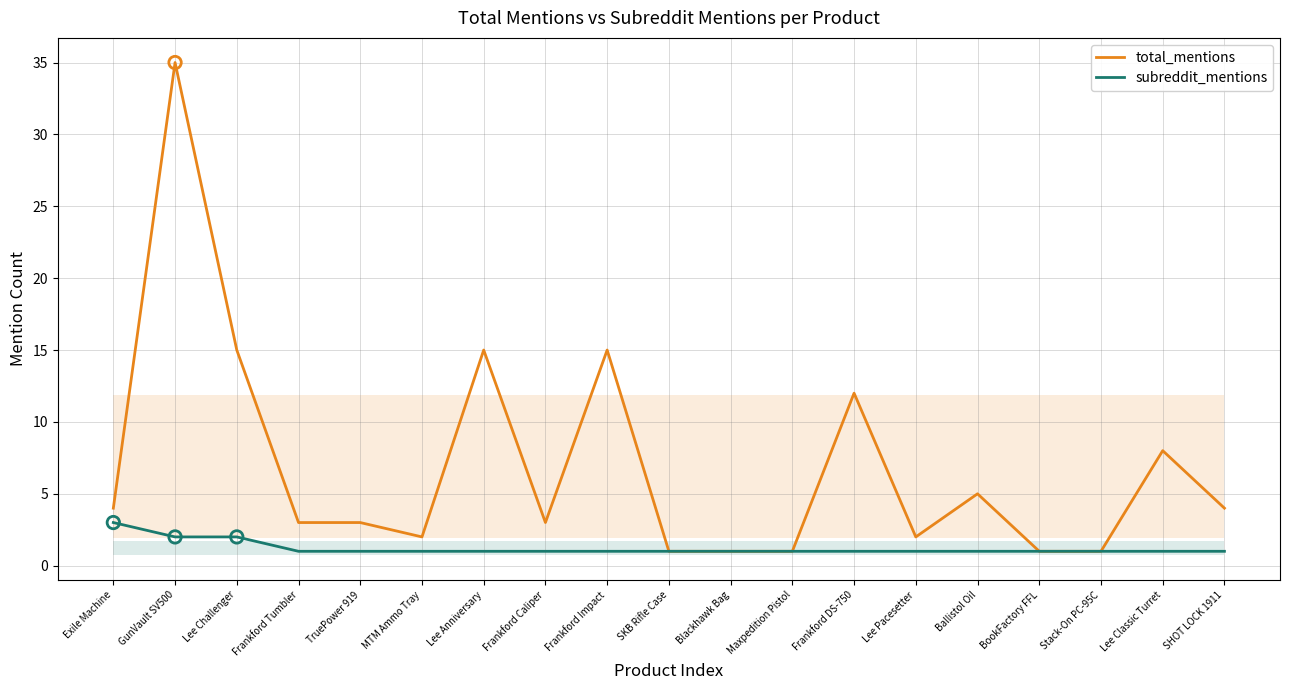

Is the value of total_mentions at MTM Ammo Tray greater than the value of subreddit_mentions at MTM Ammo Tray?

Yes